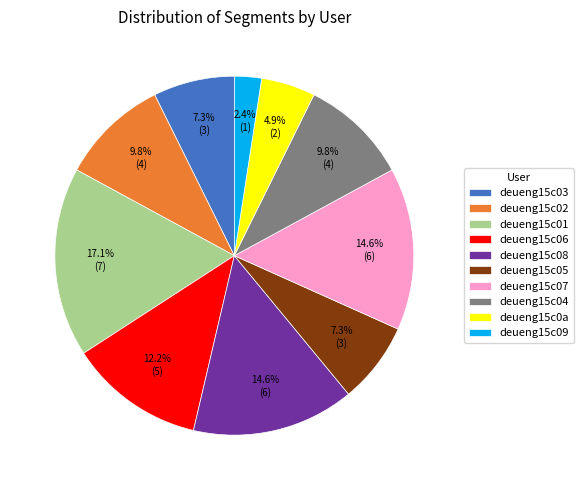

Is it true that deueng15c06 is 12% of the pie?

True